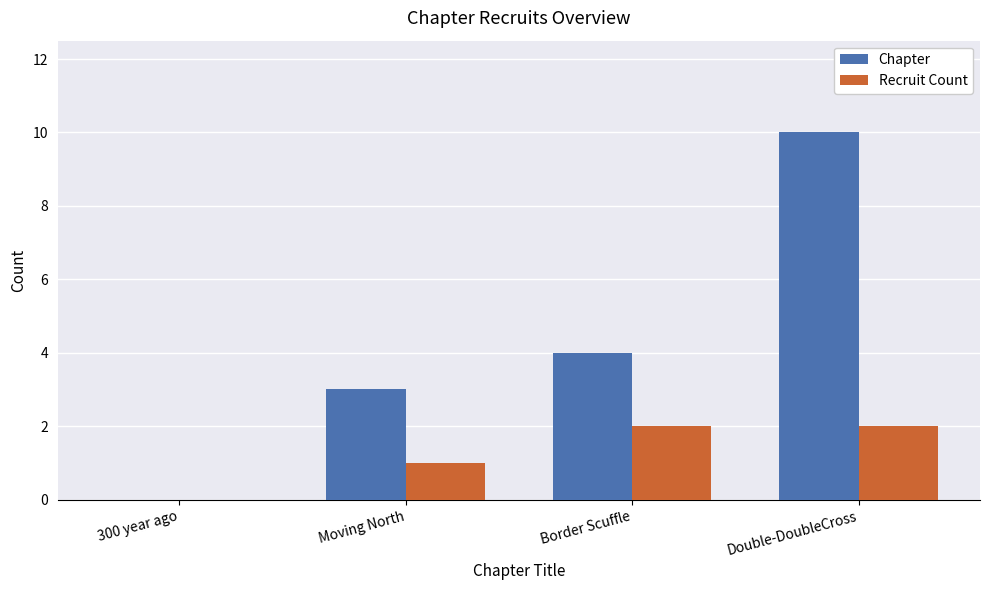

The value of Chapter at 300 year ago is 0. True or false?

True